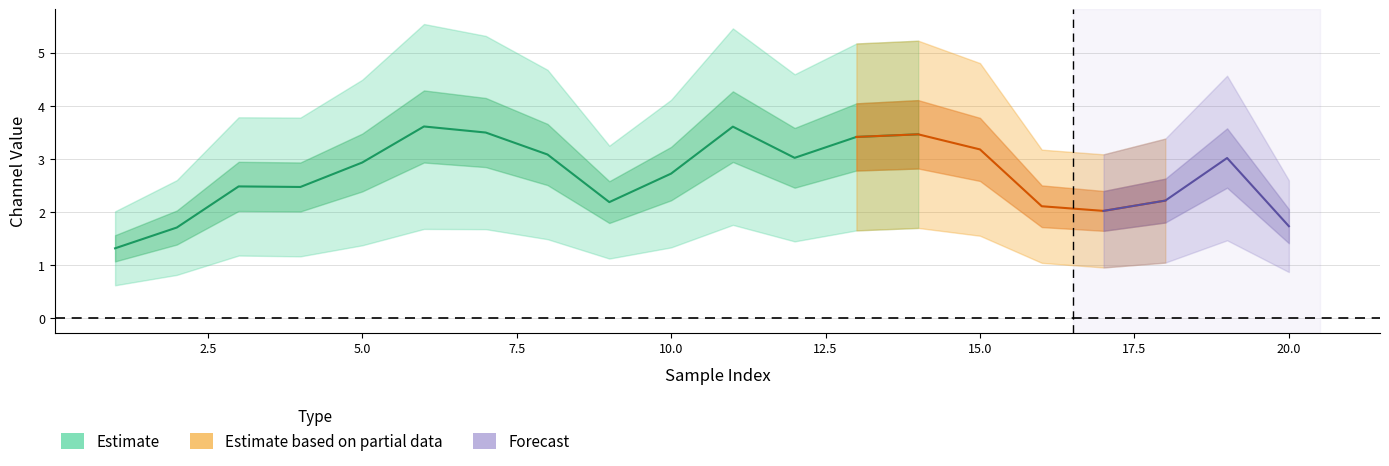

How many categories are shown in the chart?

20